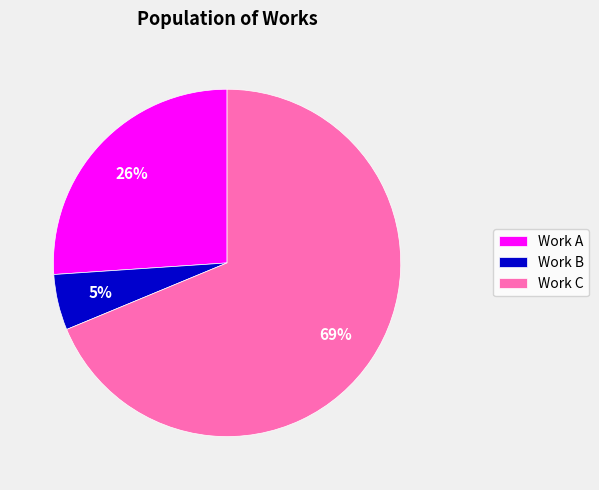

What is the majority slice?

Work C